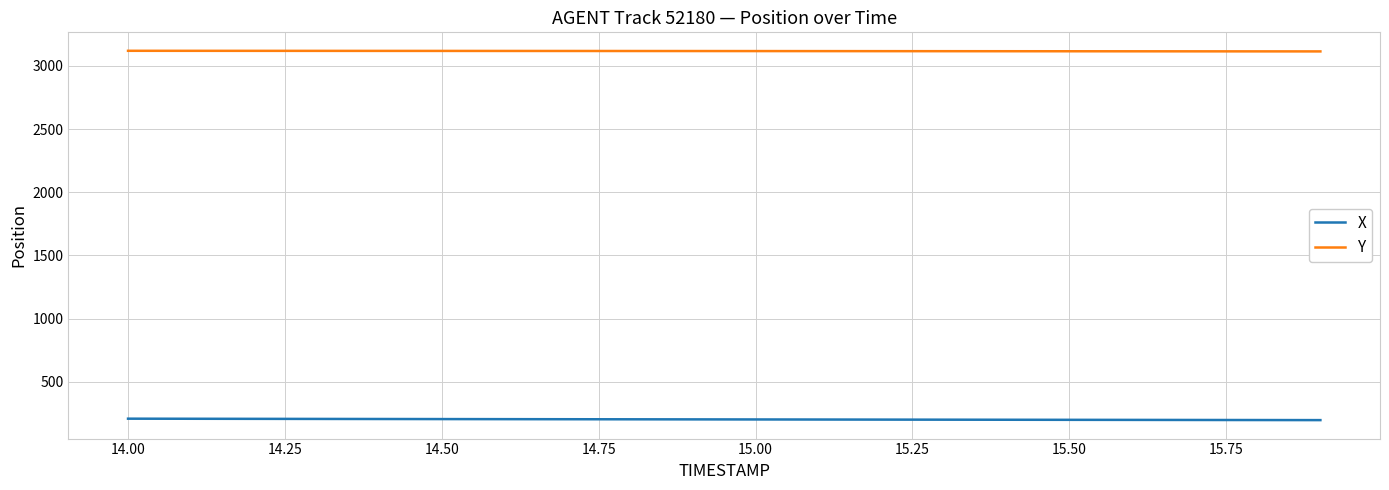

True or false: X and Y cross at least once.

False